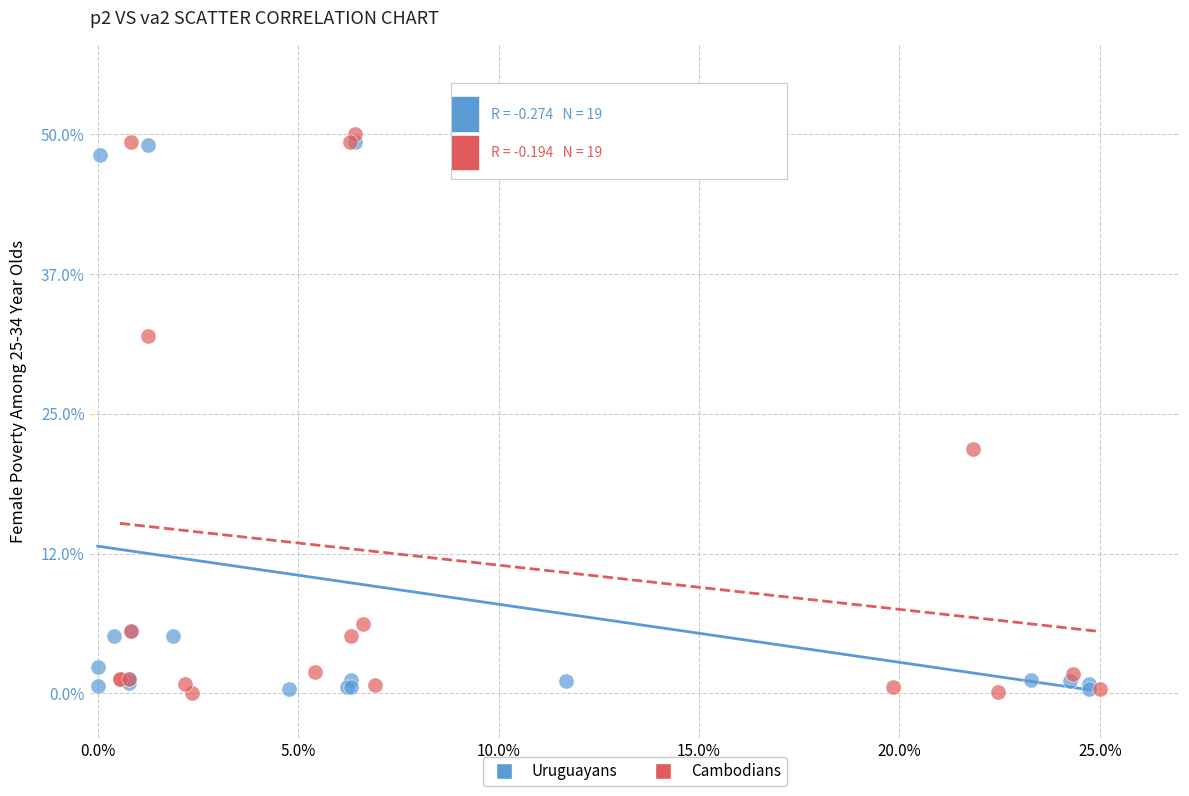

Which series contains the highest Y value?

Cambodians